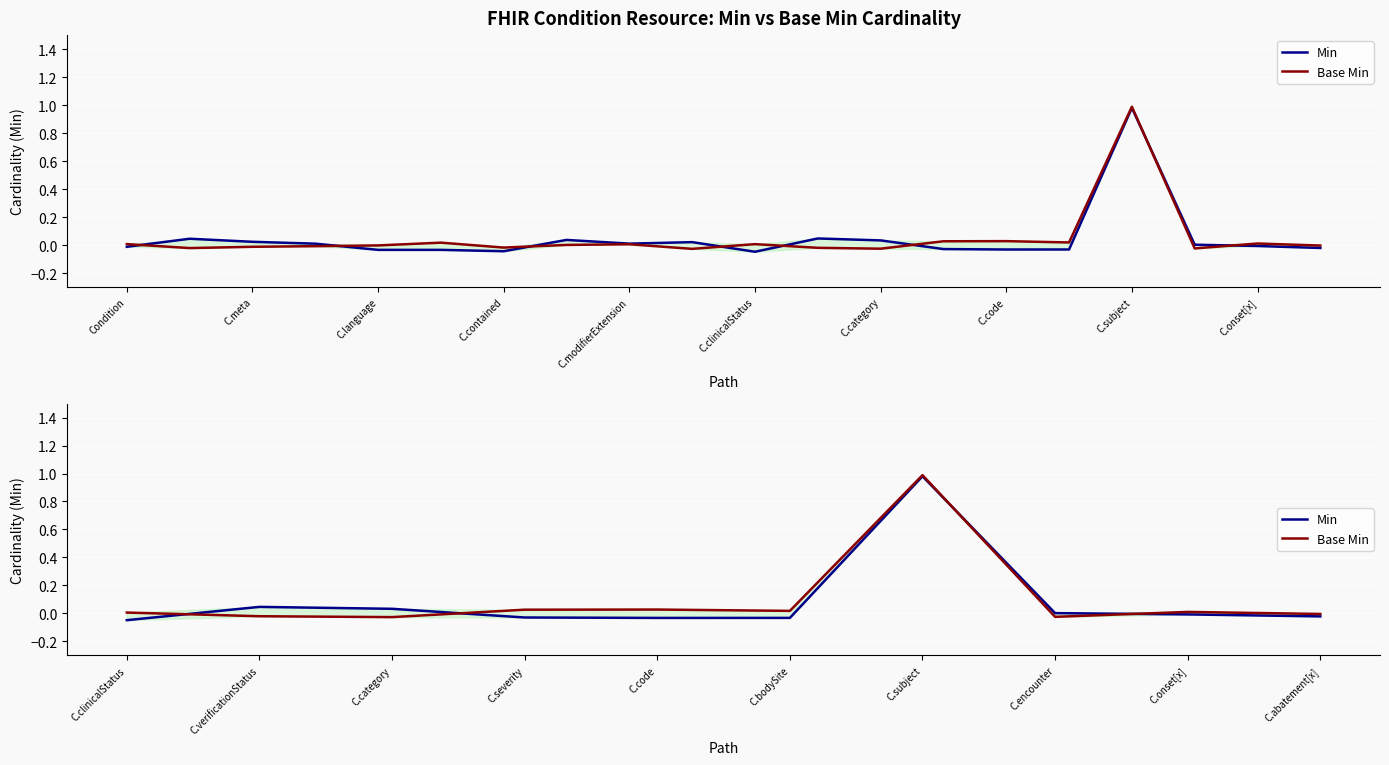

Which series ends up on top after the final intersection of Base Min and Min?

Base Min